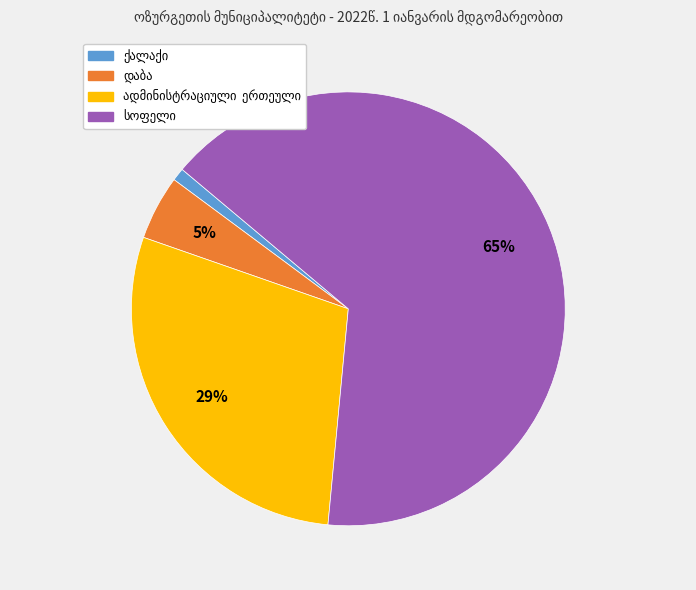

Is there any slice that represents more than half of the pie?

Yes